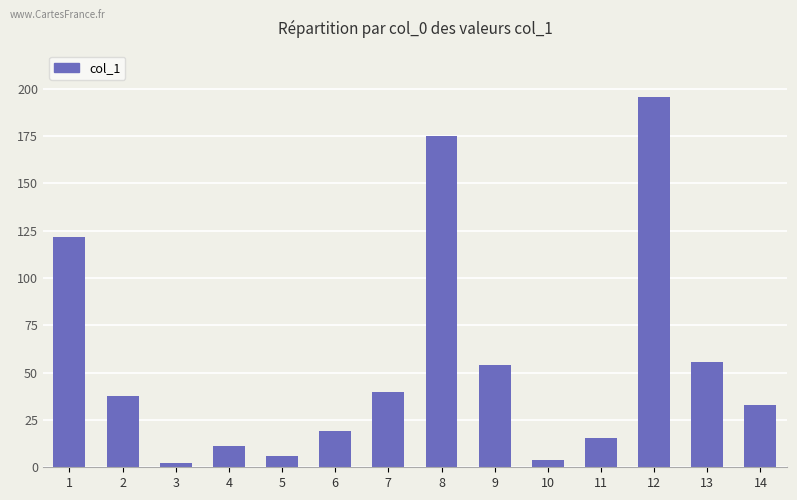

What is the difference between the values at 8 and 13?

119.4